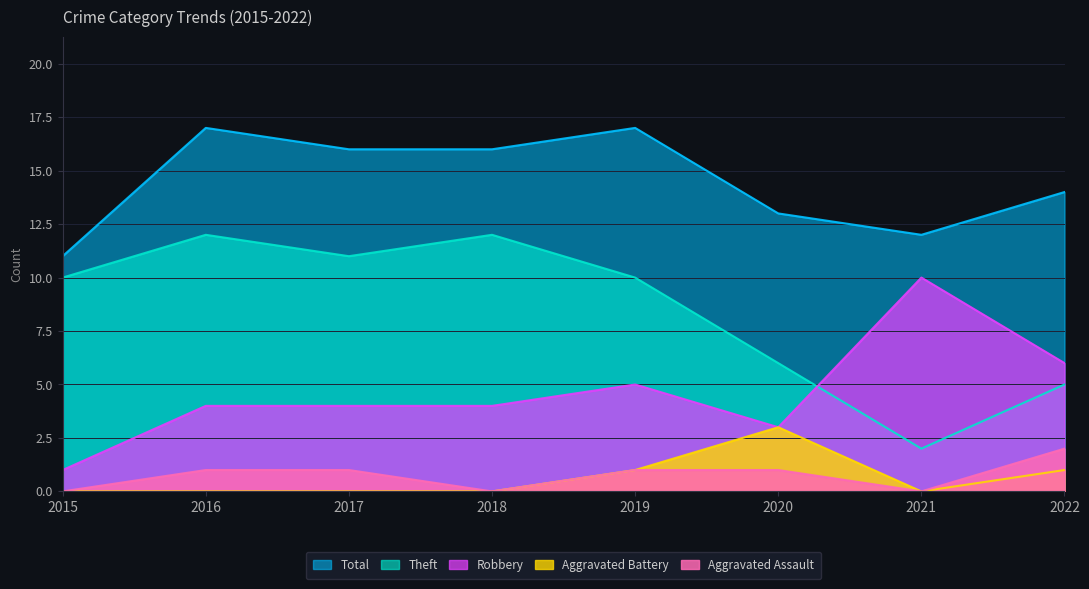

True or false: Theft has a value of 10 at 2020.

False